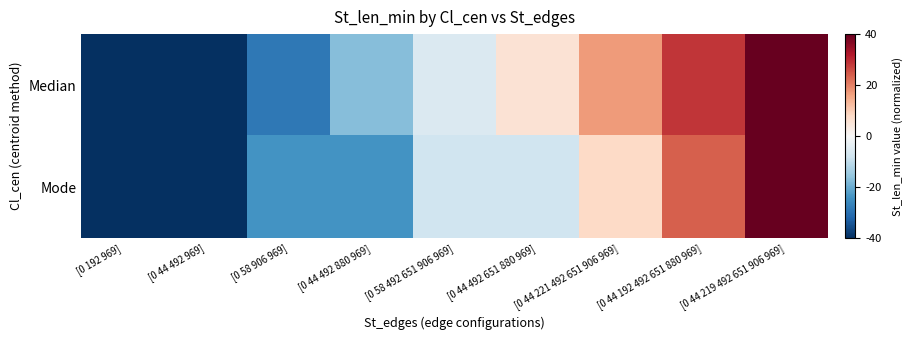

Which series has the largest range (max minus min)?

Median